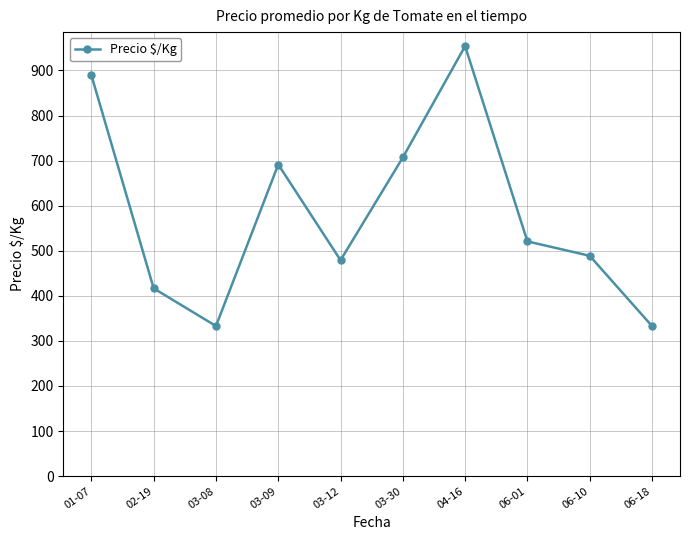

What is the value of the 10th point from the left?

333.0